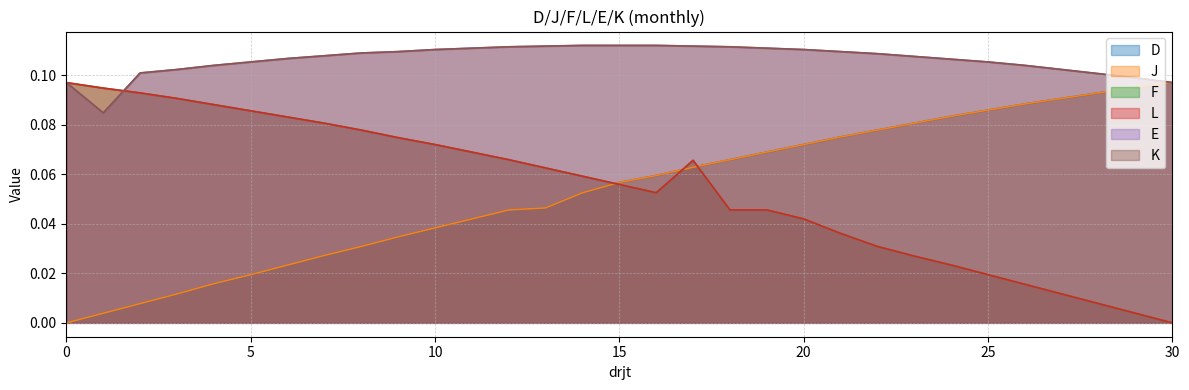

At which category does L reach its first local peak?

17